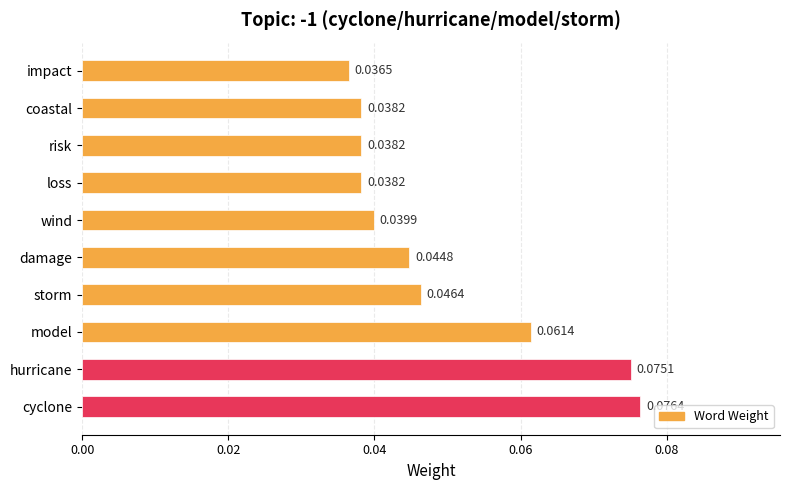

What is the sum of all values?

0.5